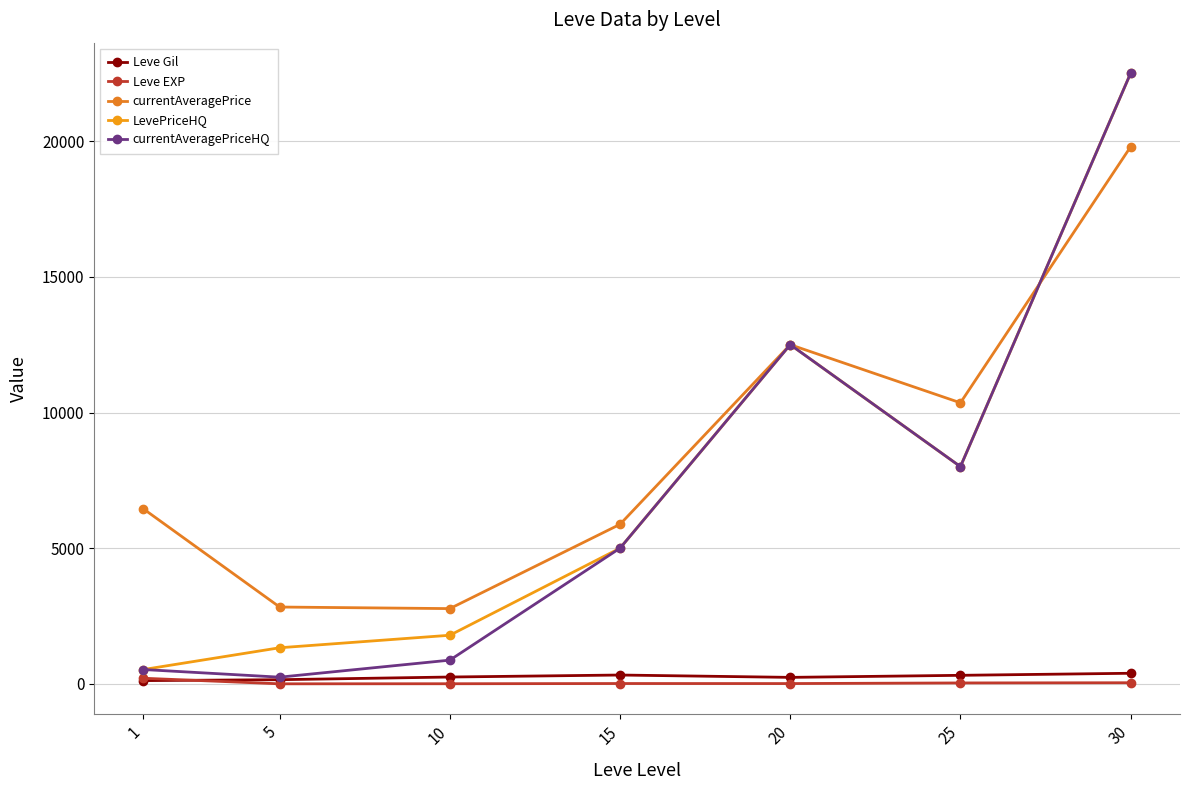

How many values in the Leve EXP series exceed 16?

4